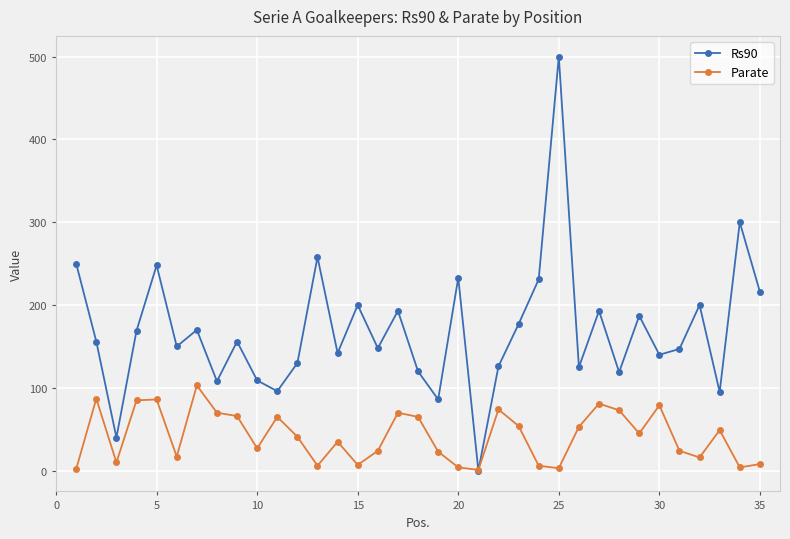

What is the difference between the second highest and second lowest values in the Parate series?

85